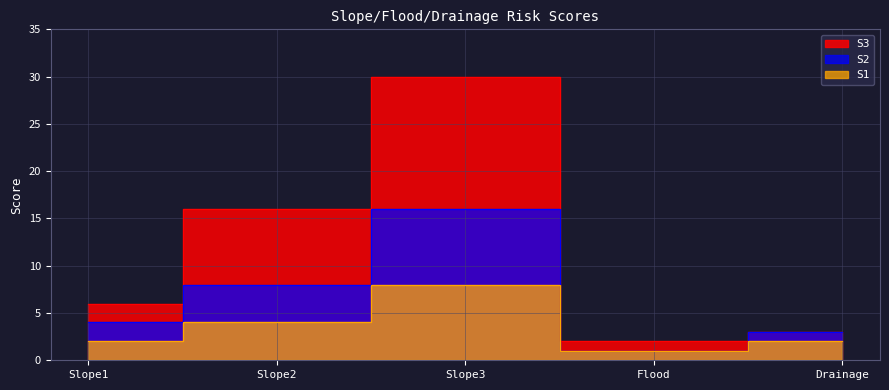

True or false: S3 and S1 intersect in this chart.

False